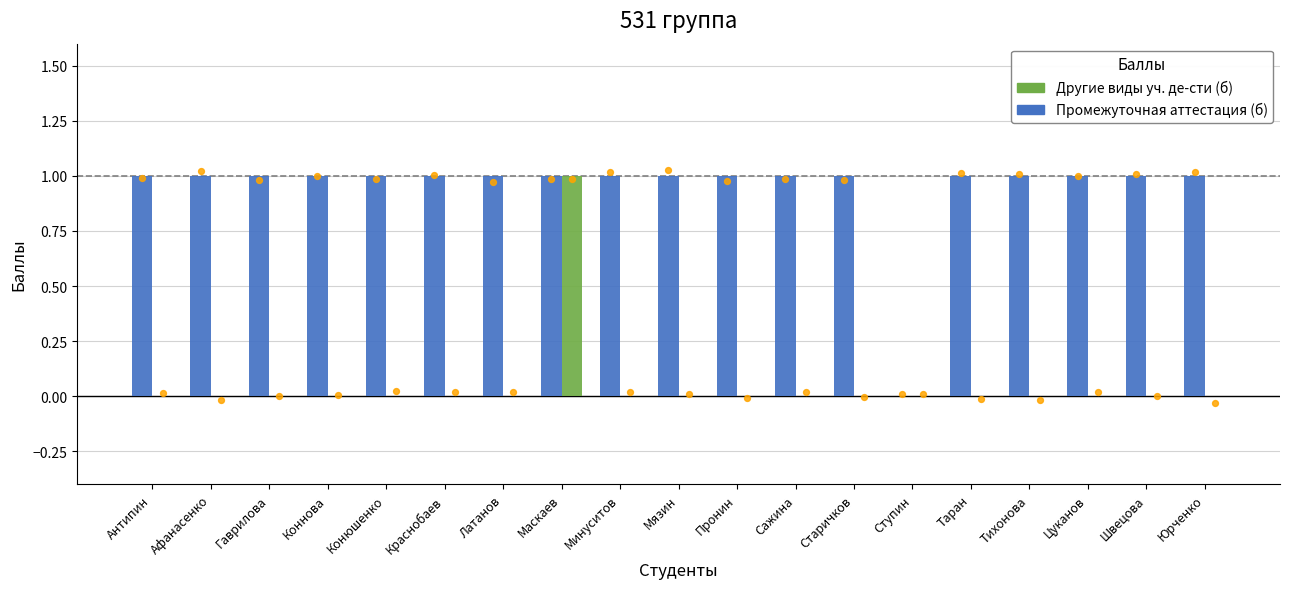

At which category is the sum across all series the highest?

Маскаев